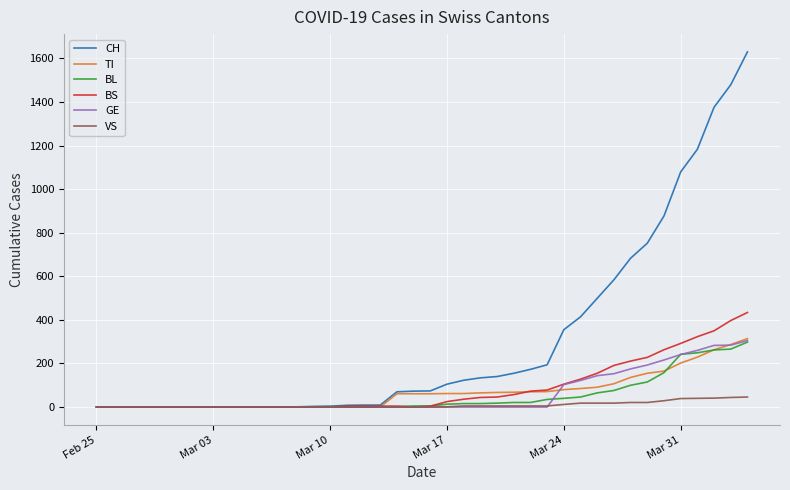

Which series has the widest spread of values?

CH